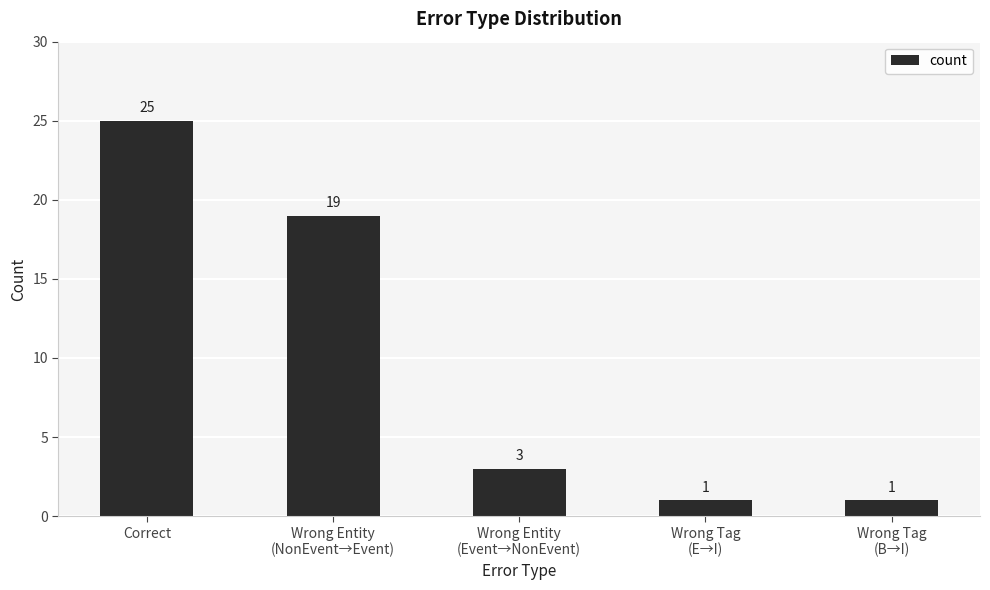

What is the sum of the values at Wrong Entity
(NonEvent→Event) and Correct?

44